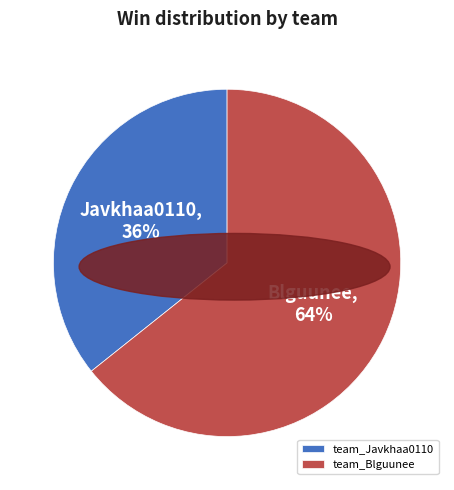

How many slices are in this pie chart?

2